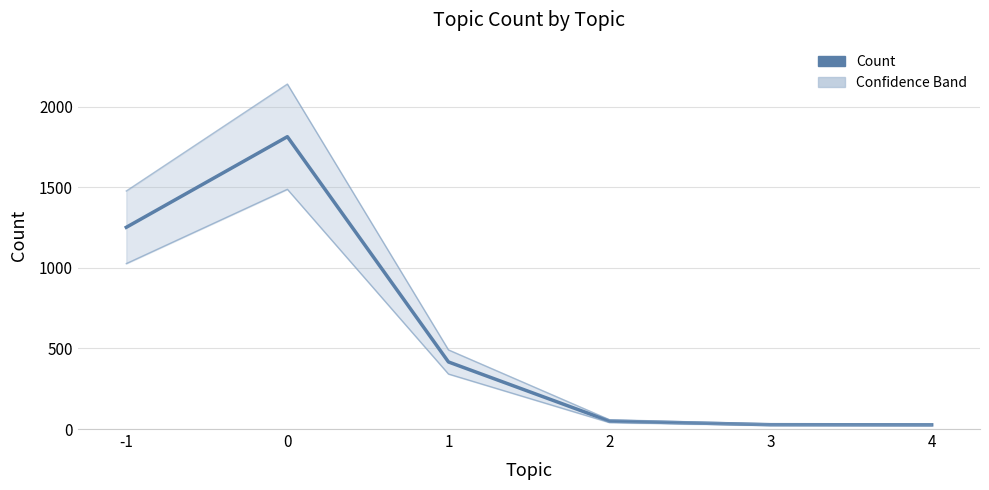

Which has a higher value, 3 or -1?

-1